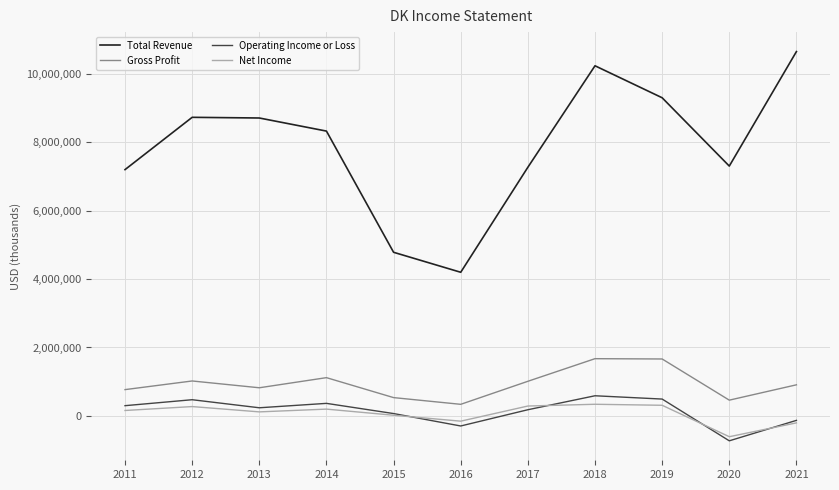

What is the highest value of the Gross Profit series?

1672700